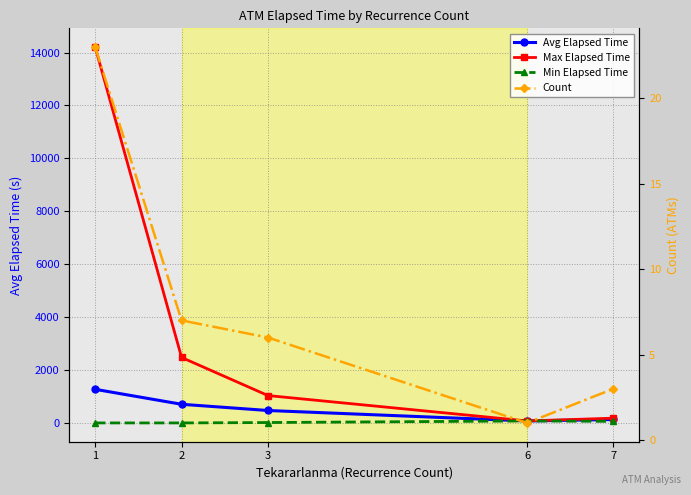

True or false: Max Elapsed Time has a value of 75.0 at 6.

True